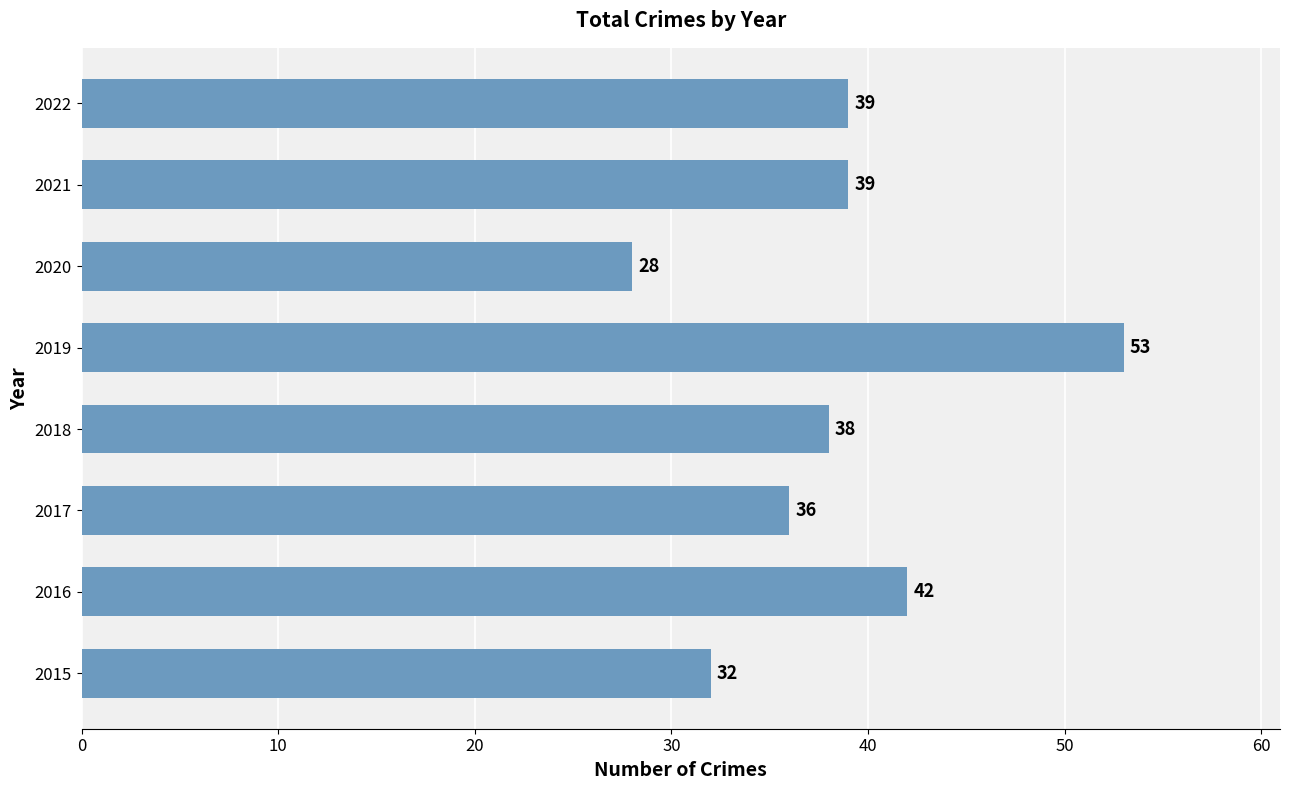

What is the smallest value displayed?

28